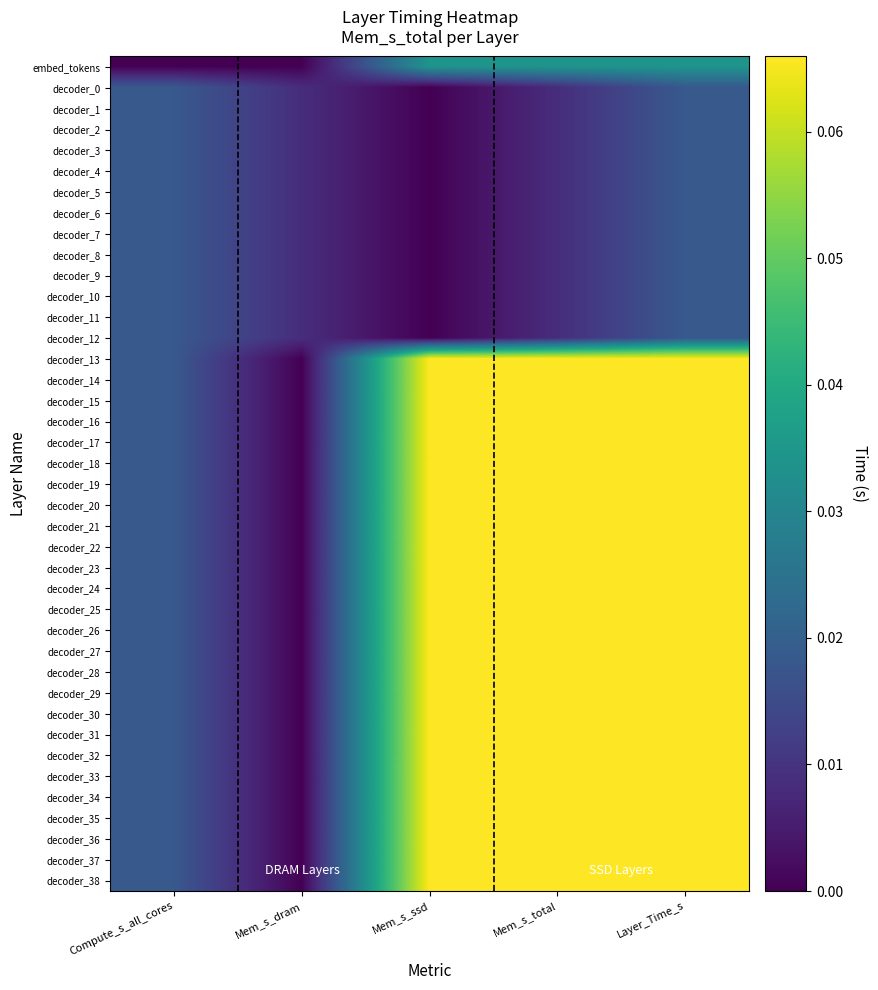

Count the number of data series in this chart.

40